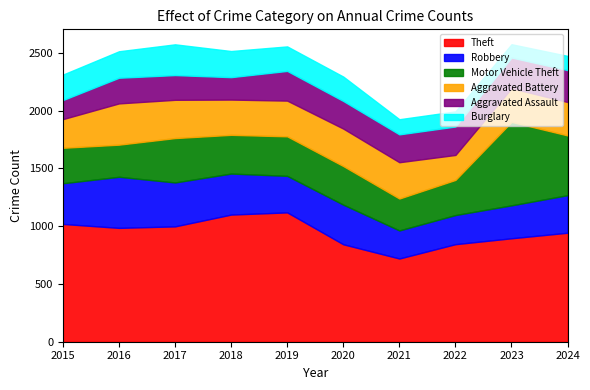

How many lines are shown in the chart?

6